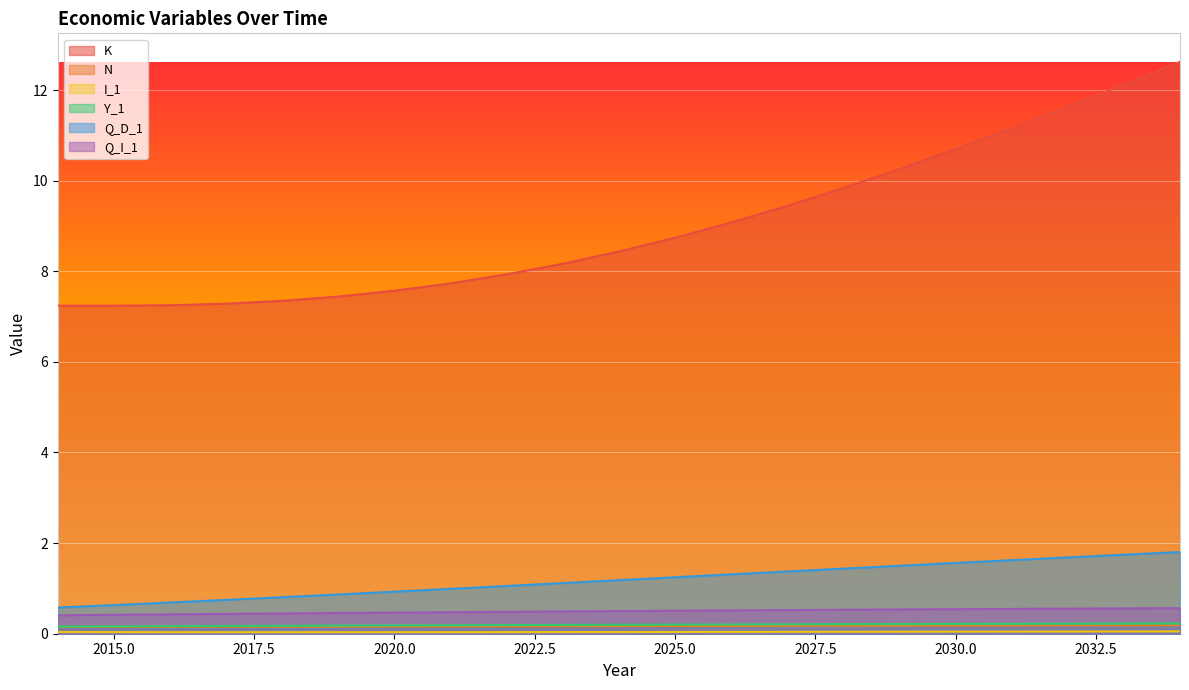

Which category has the lowest value in the Q_I_1 series?

2014